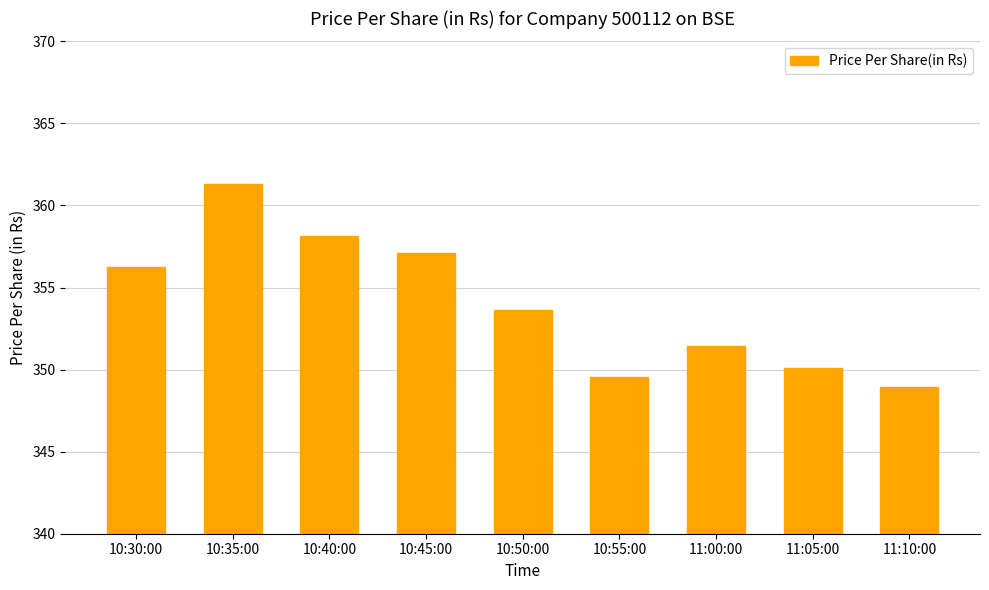

How many categories are shown in the chart?

9